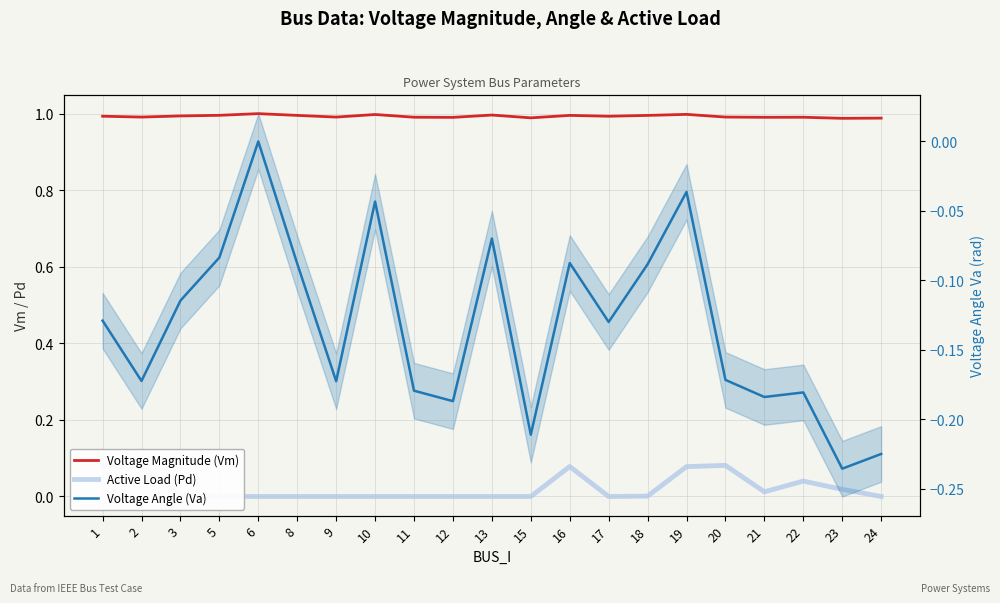

At which category is the sum across all series the highest?

19